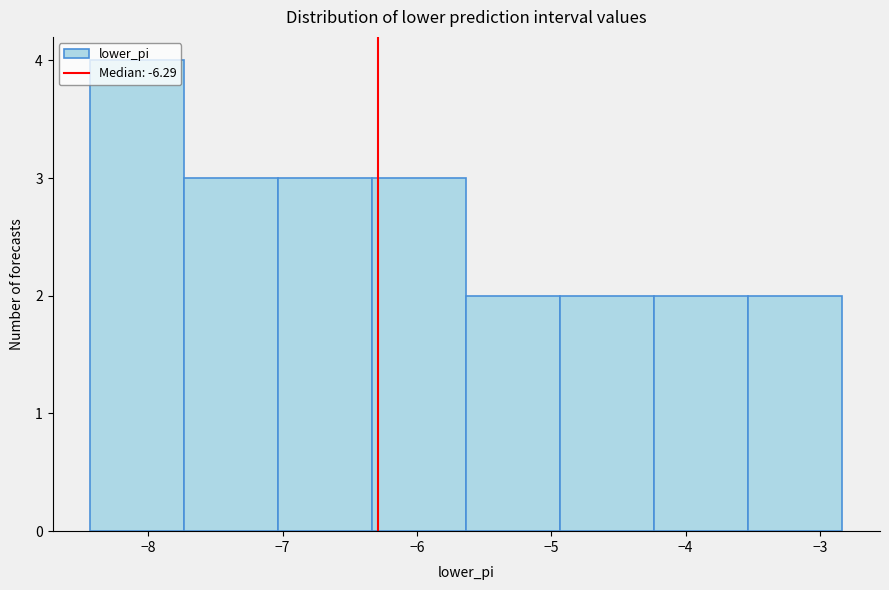

What is the height of the bar covering -6.3 to -5.6 on the x-axis? Neither the bar edges nor the heights are printed on the chart, so give them approximately, as read against the axes.

3